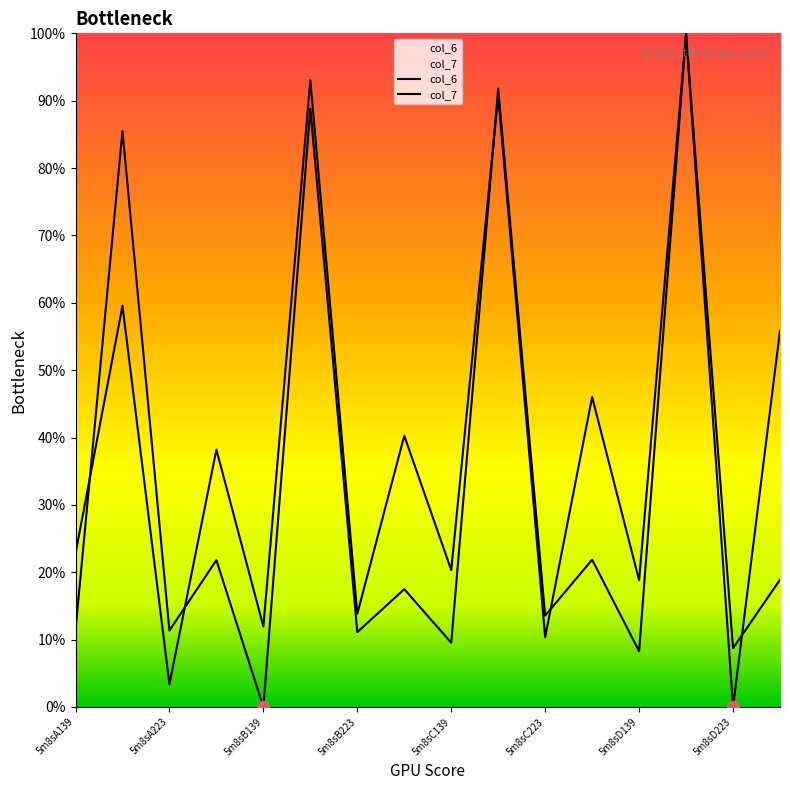

At which category is the sum across all series the highest?

5m8sD184